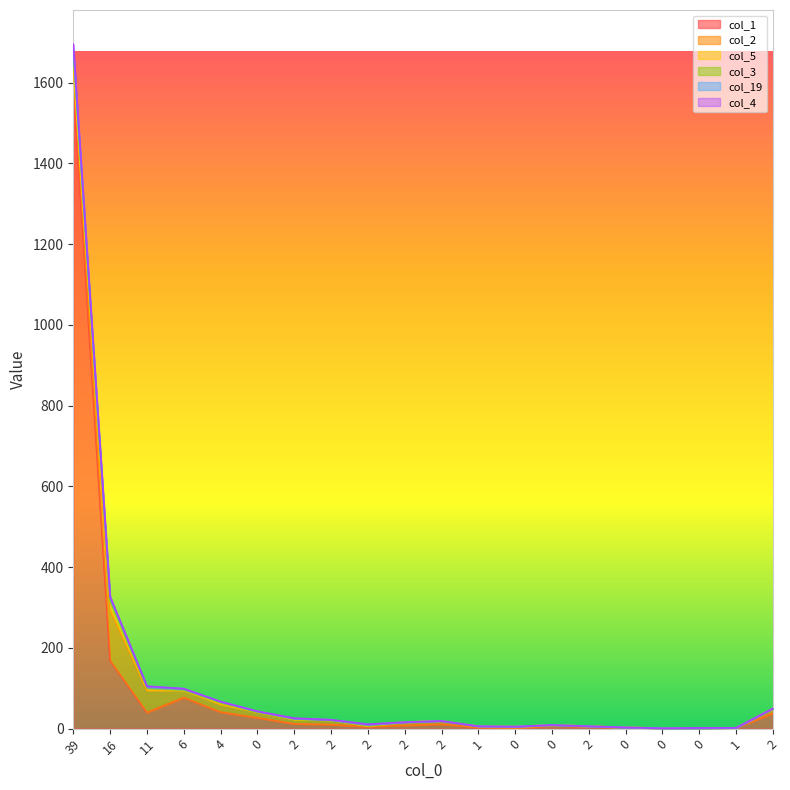

Does the chart display data point markers on the line(s)?

No